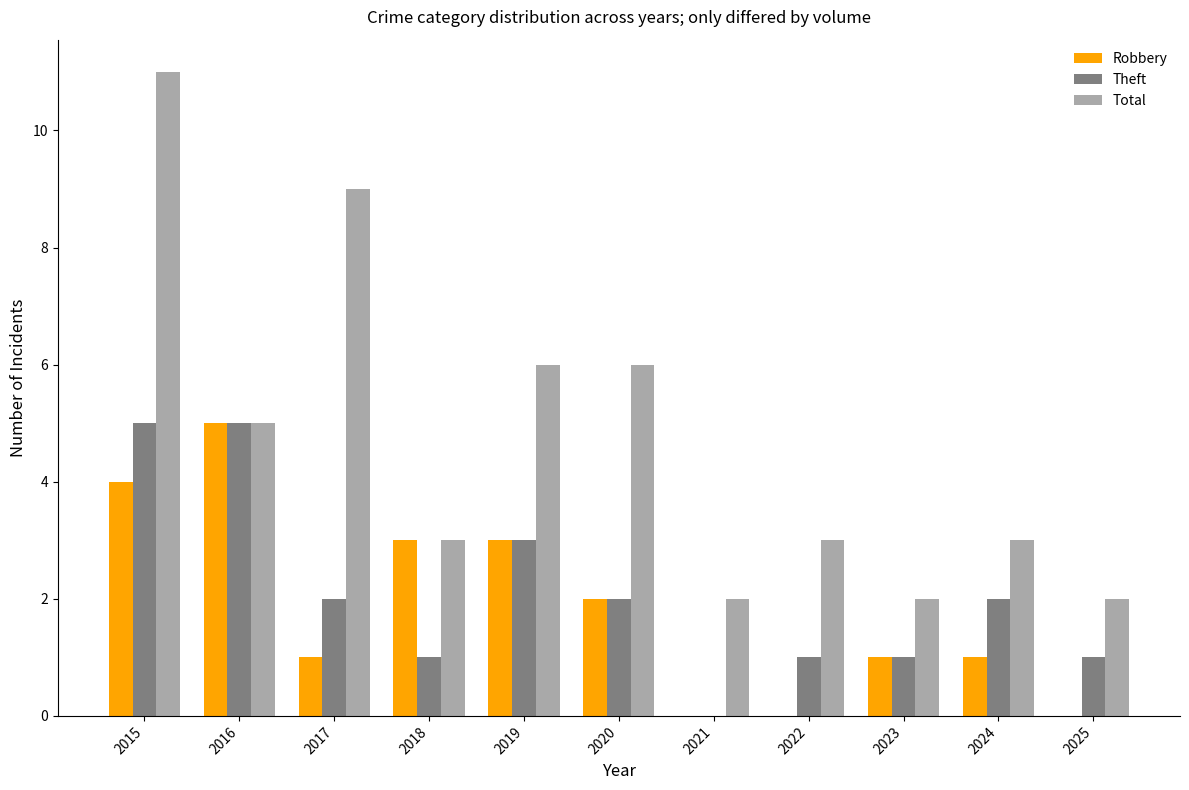

Count the number of categories in the chart.

11